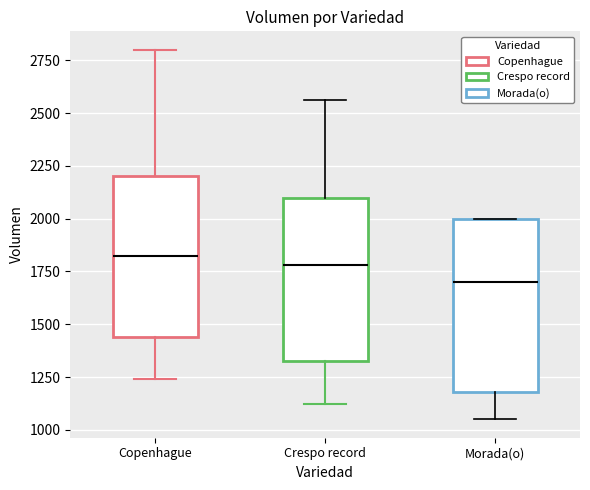

Which box's median line is the lowest?

Morada(o)